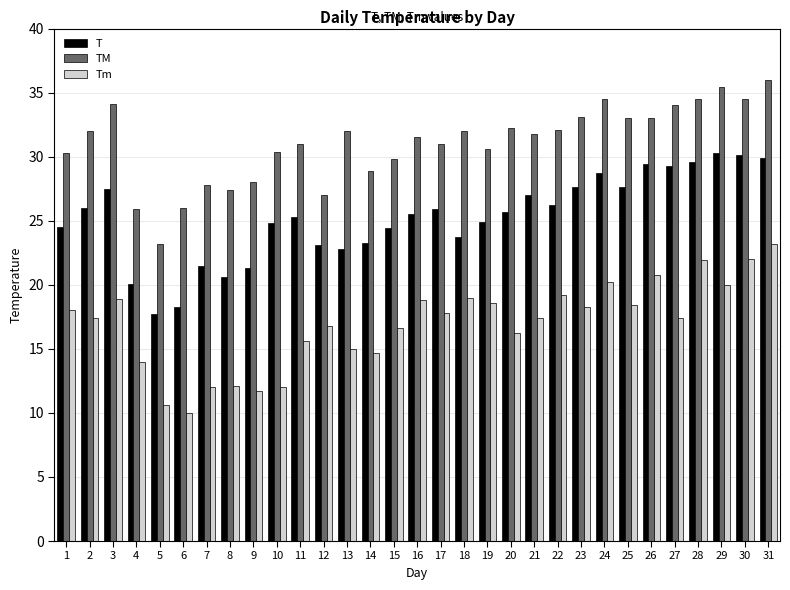

What is the difference between the Tm values at 11 and 2?

1.8